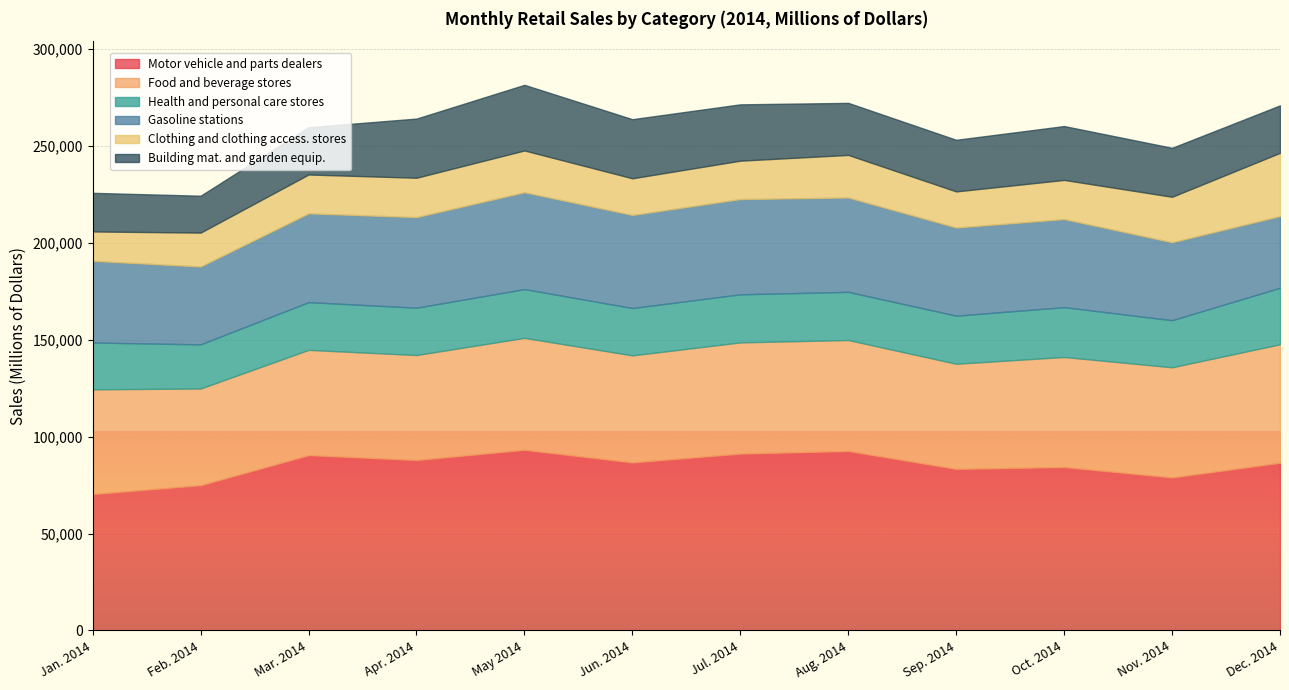

What are all the series names shown in the legend?

Motor vehicle and parts dealers, Food and beverage stores, Health and personal care stores, Gasoline stations, Clothing and clothing access. stores, Building mat. and garden equip.